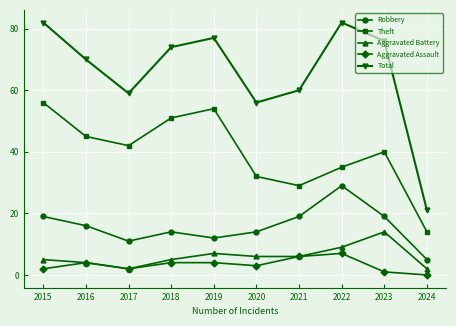

Reading left to right, extract all data points from this chart.

Robbery: 2015=19	2016=16	2017=11	2018=14	2019=12	2020=14	2021=19	2022=29	2023=19	2024=5
Theft: 2015=56	2016=45	2017=42	2018=51	2019=54	2020=32	2021=29	2022=35	2023=40	2024=14
Aggravated Battery: 2015=5	2016=4	2017=2	2018=5	2019=7	2020=6	2021=6	2022=9	2023=14	2024=2
Aggravated Assault: 2015=2	2016=4	2017=2	2018=4	2019=4	2020=3	2021=6	2022=7	2023=1	2024=0
Total: 2015=82	2016=70	2017=59	2018=74	2019=77	2020=56	2021=60	2022=82	2023=76	2024=21